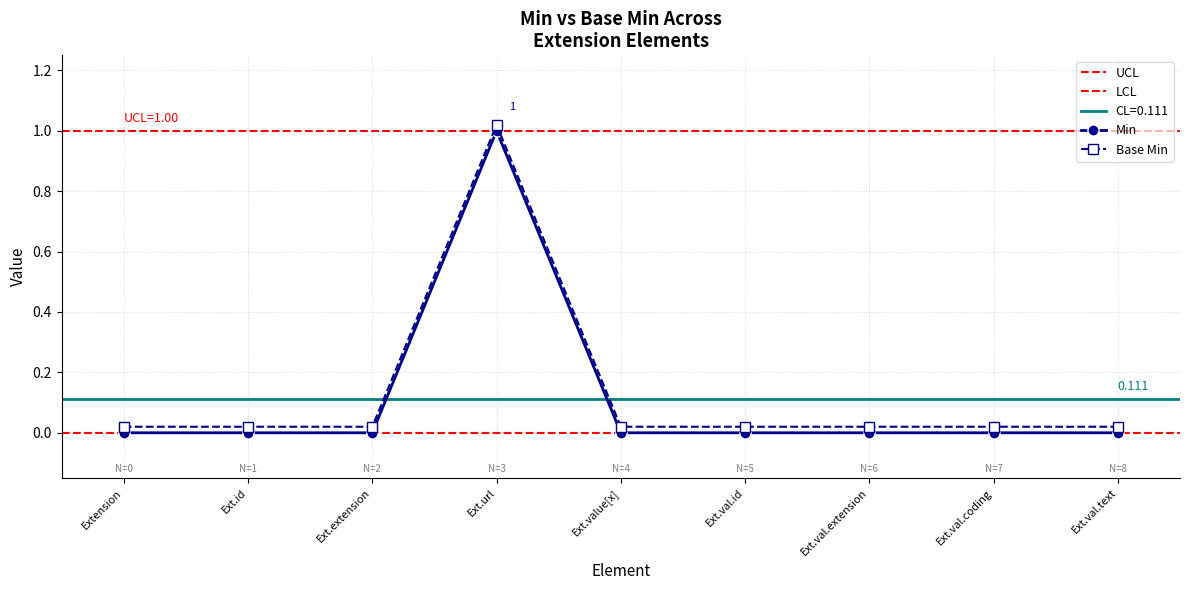

True or false: Min and Base Min cross at least once.

False